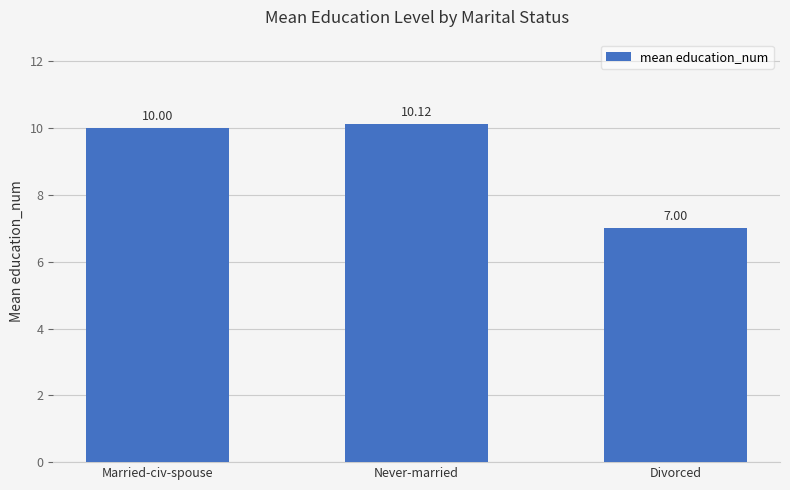

What is the change in value from Married-civ-spouse to Divorced?

-3.0